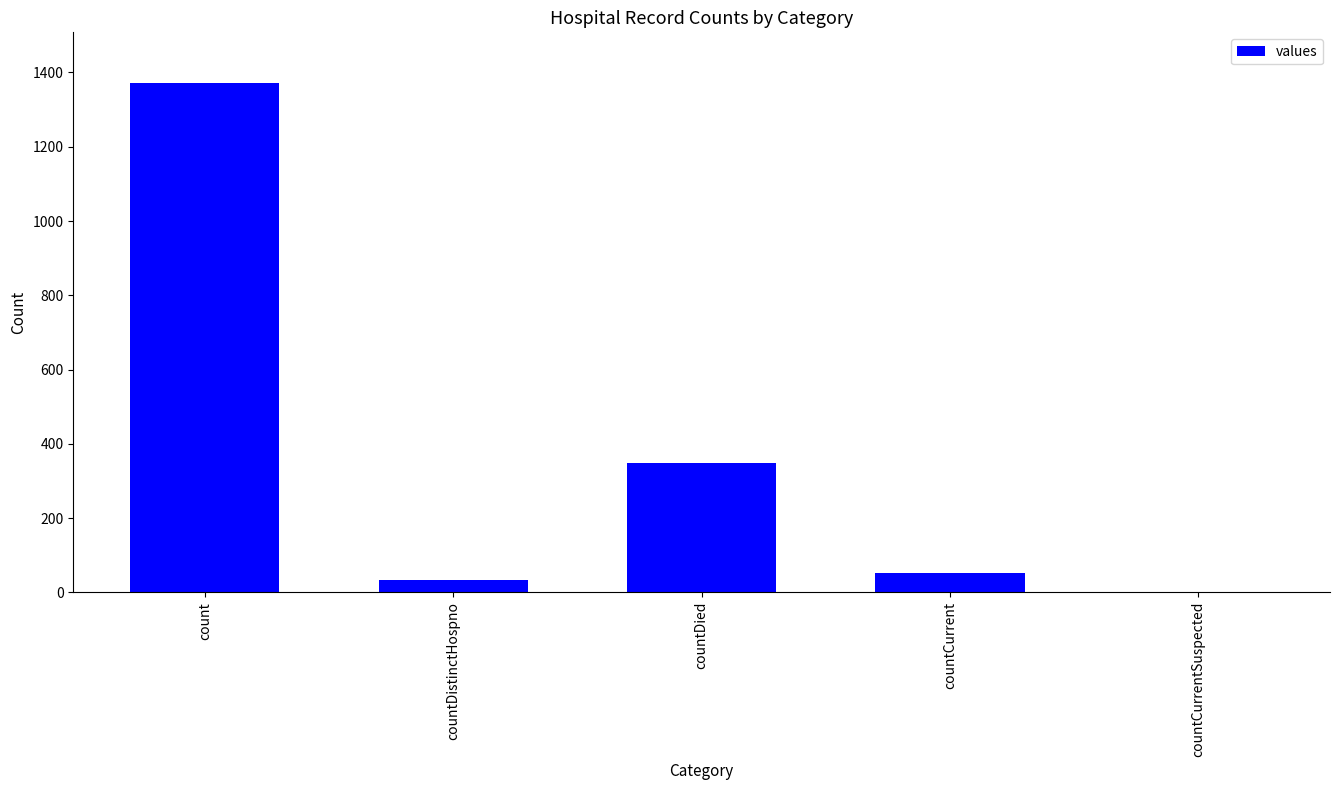

Where does the data first go above 52?

count